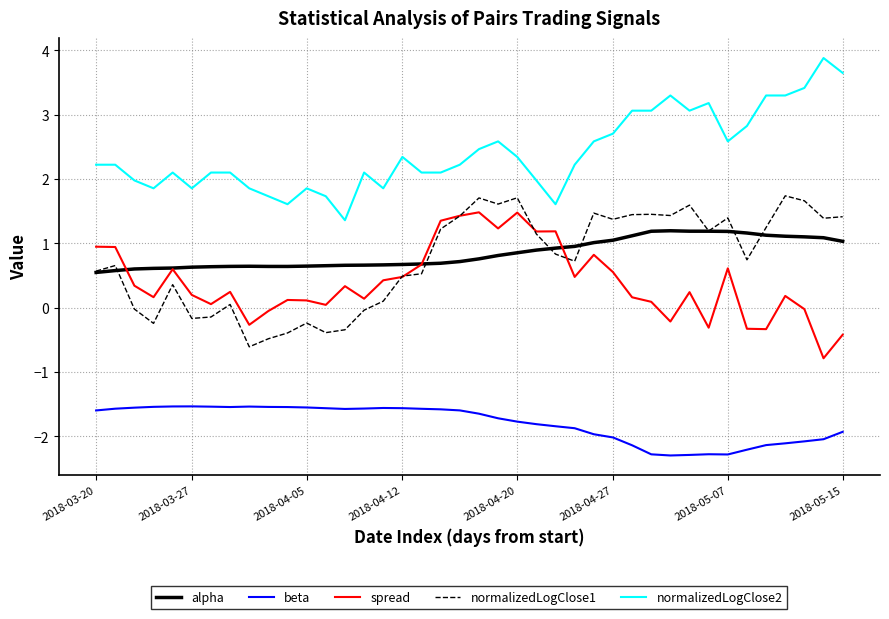

Which series has the largest total across all categories?

normalizedLogClose2